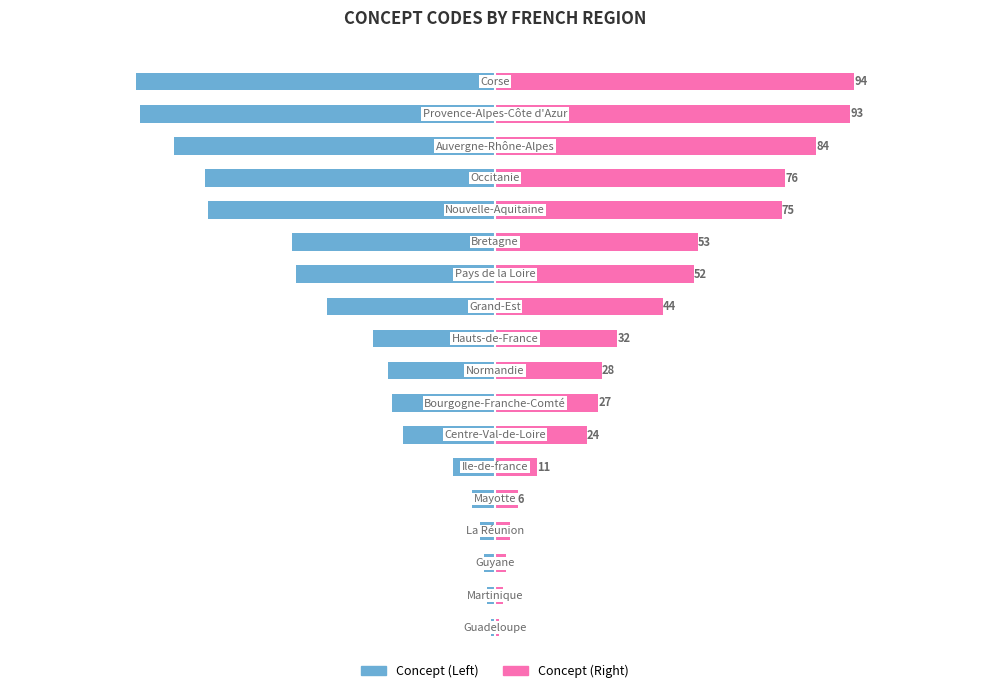

True or false: Concept (Left) has a value of -14 at 7.

False